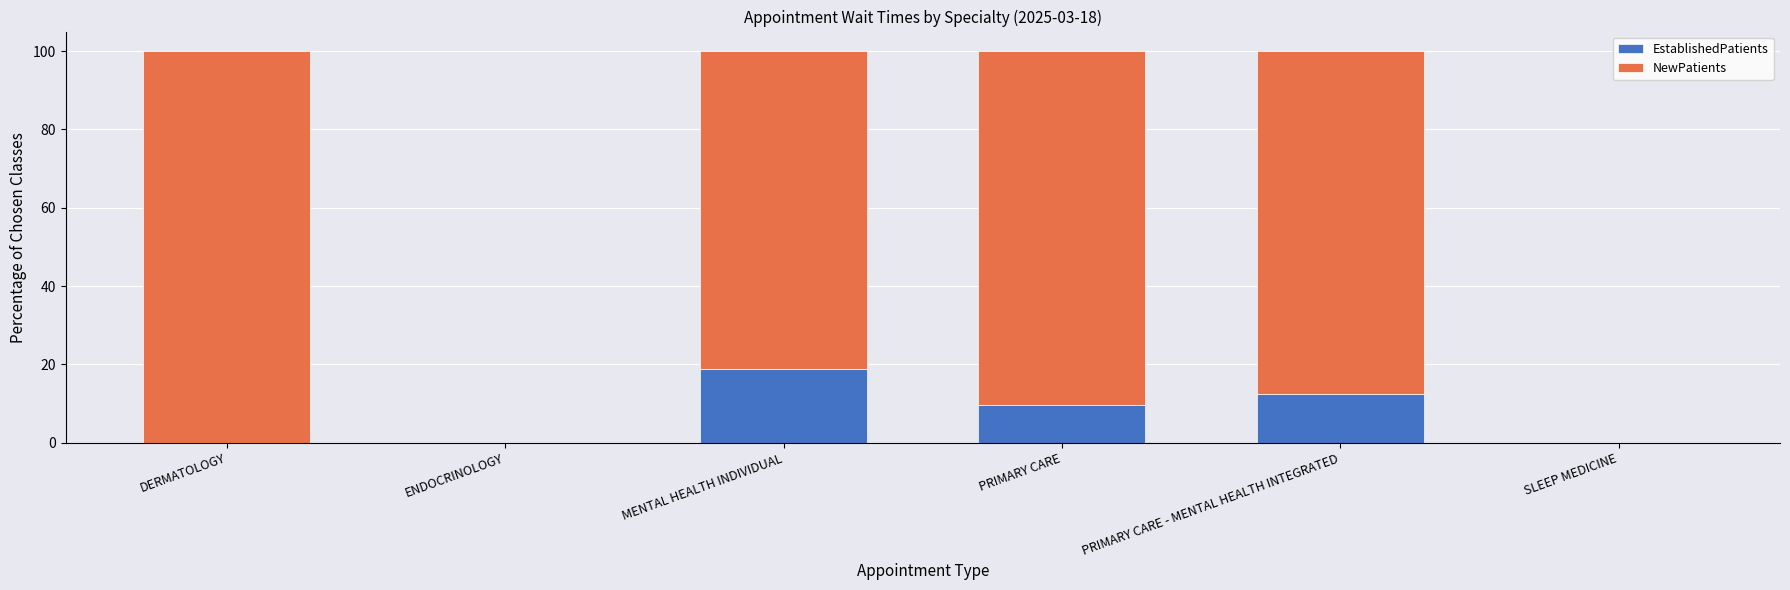

What is the sum of the EstablishedPatients values at MENTAL HEALTH INDIVIDUAL and SLEEP MEDICINE?

18.8